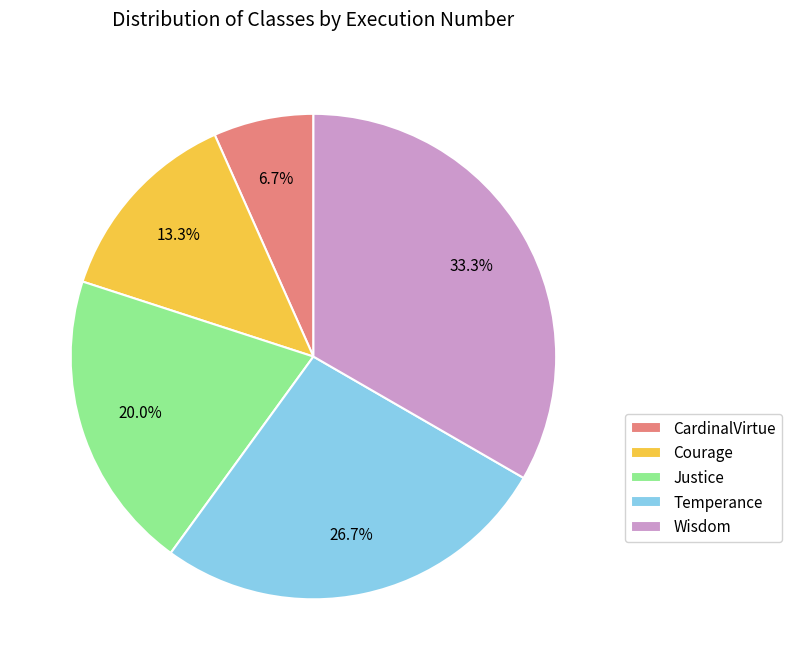

What portion of the pie excludes CardinalVirtue?

93.3%